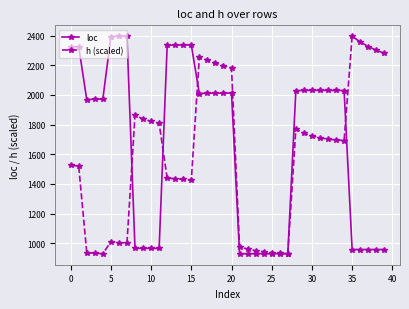

Which series has the largest total across all categories?

loc